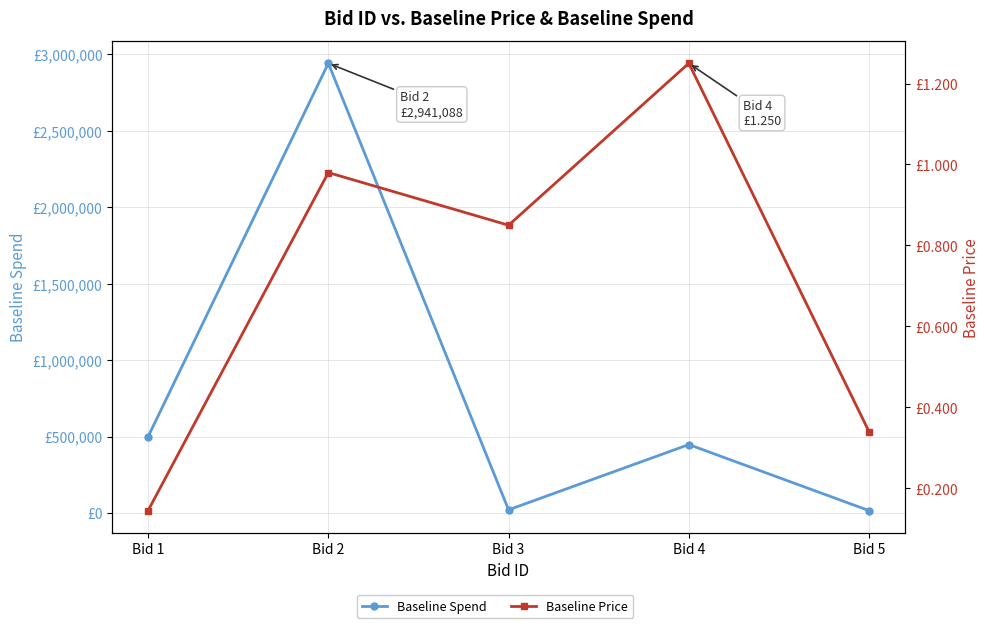

Rank the series by their average value, from lowest to highest.

Baseline Price, Baseline Spend